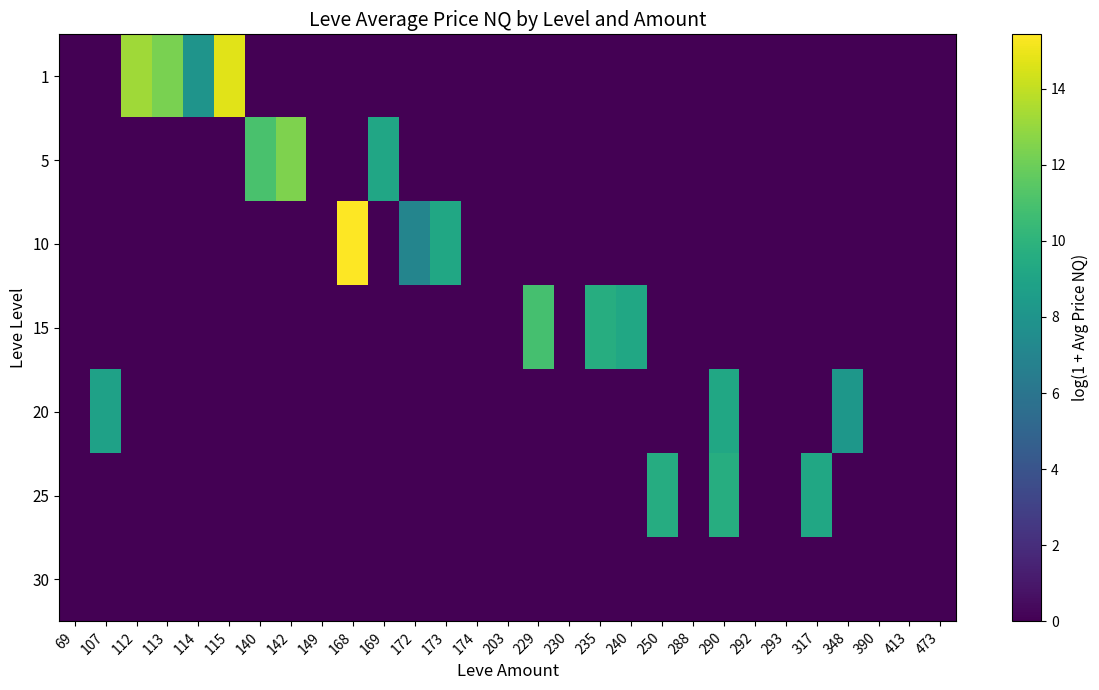

At how many categories does at least one series exceed 6?

18